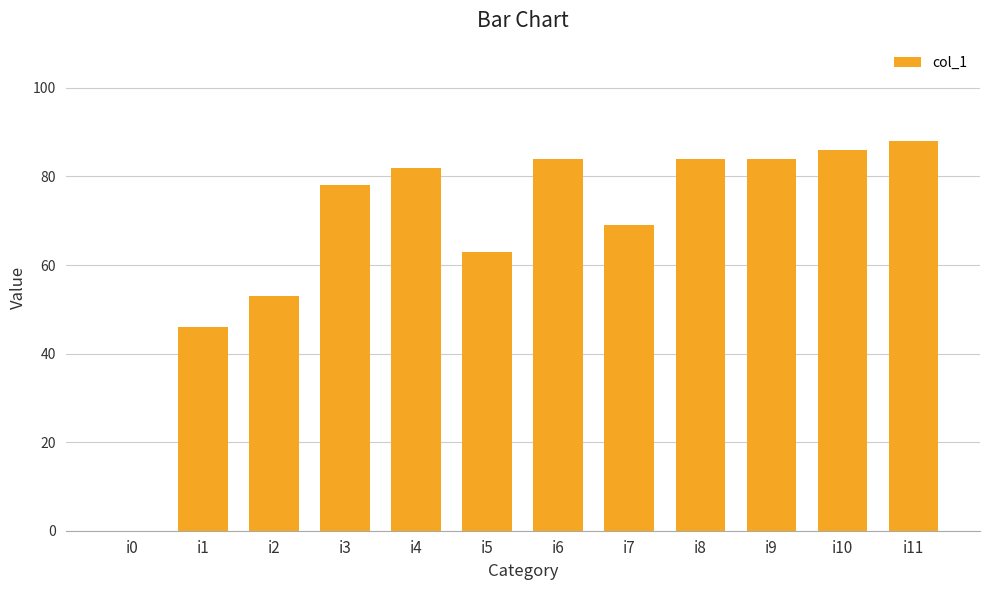

What is the sum of all values?

817